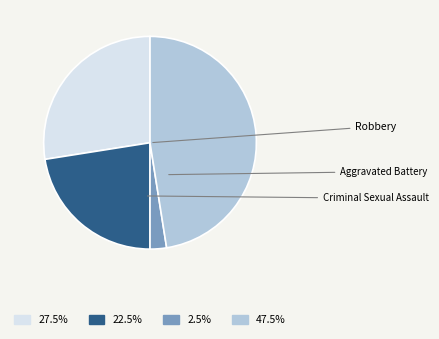

Does any single category account for the majority?

No